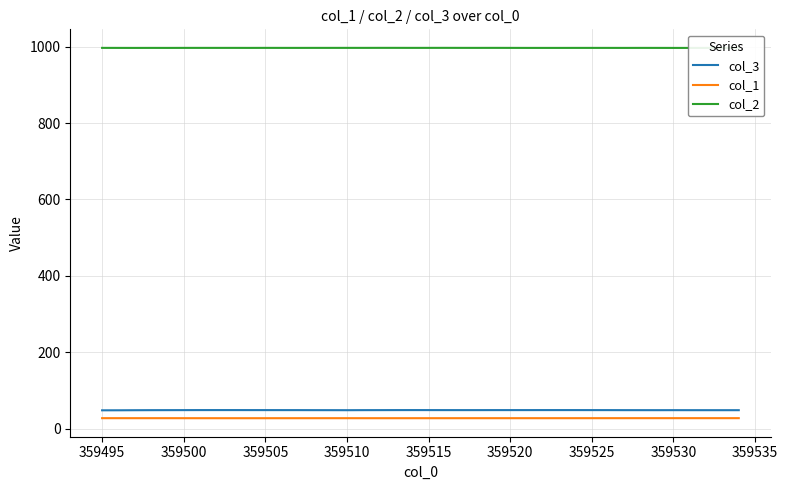

True or false: col_3 and col_1 intersect in this chart.

False